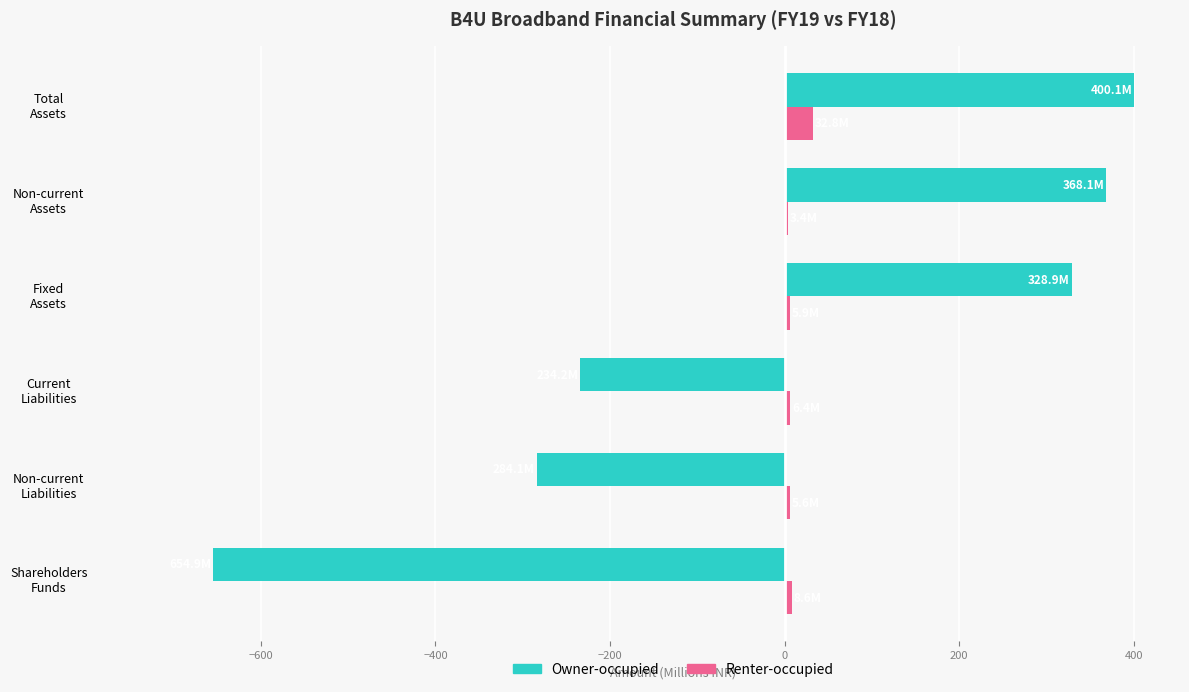

What is the highest value of the Renter-occupied series?

32.8